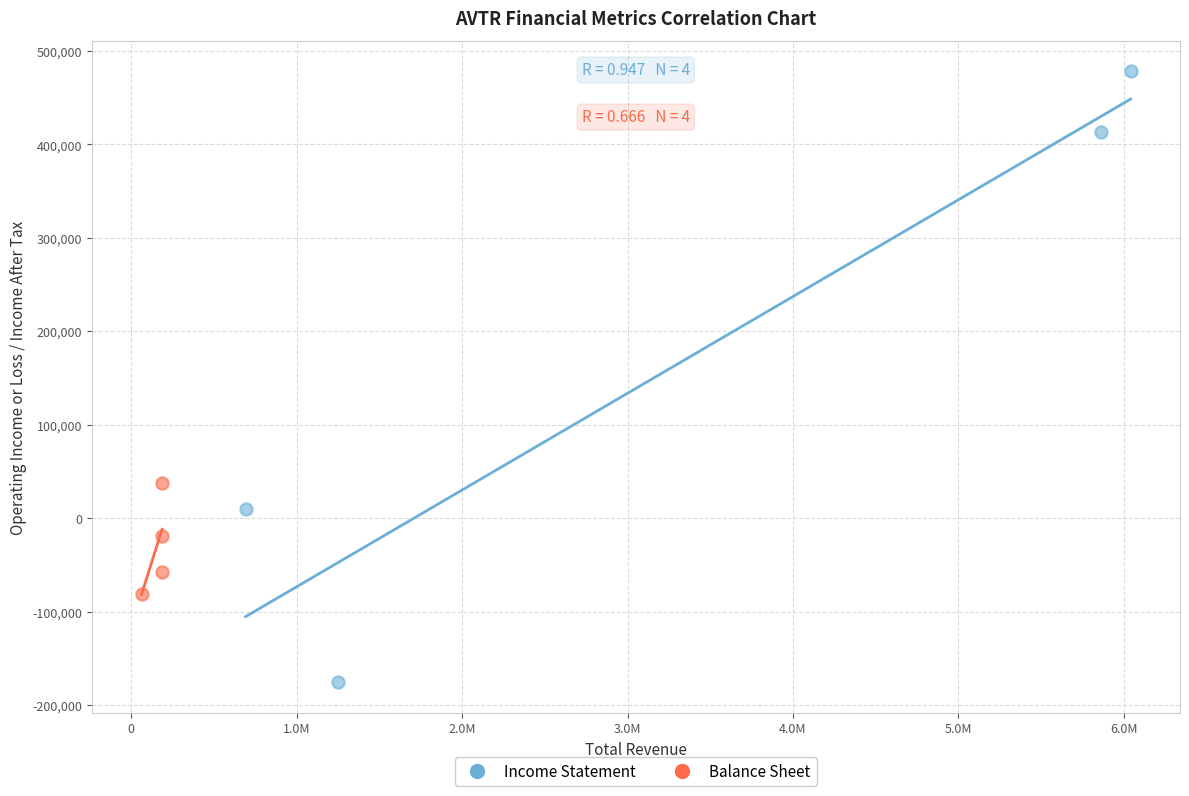

Which series contains the highest Y value?

Income Statement